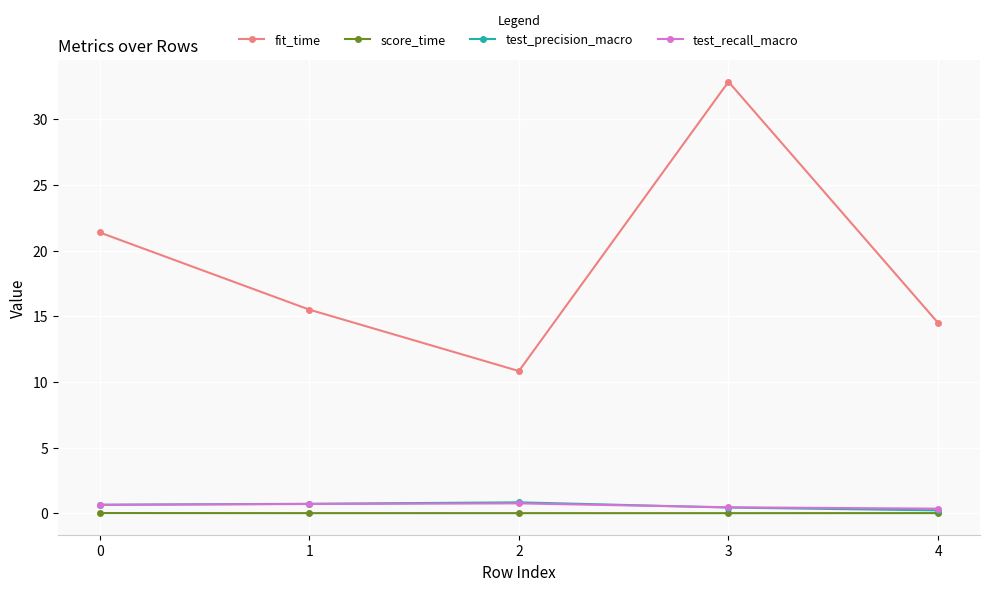

What is the difference between the highest and lowest values at 1?

15.5